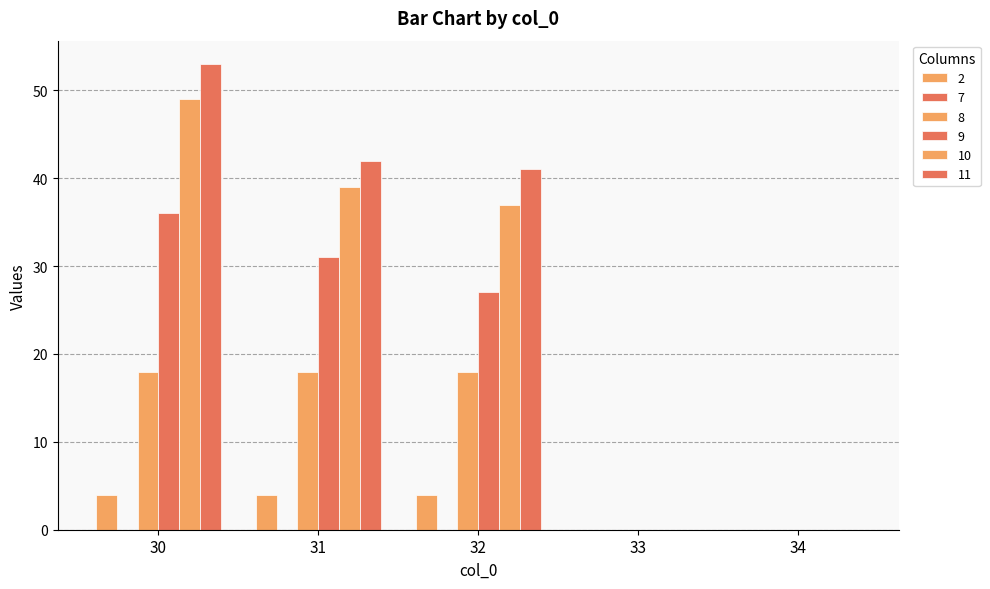

Reading left to right, what are all the values shown in this chart?

2: 30=4	31=4	32=4	33=0	34=0
8: 30=18	31=18	32=18	33=0	34=0
9: 30=36	31=31	32=27	33=0	34=0
10: 30=49	31=39	32=37	33=0	34=0
11: 30=53	31=42	32=41	33=0	34=0